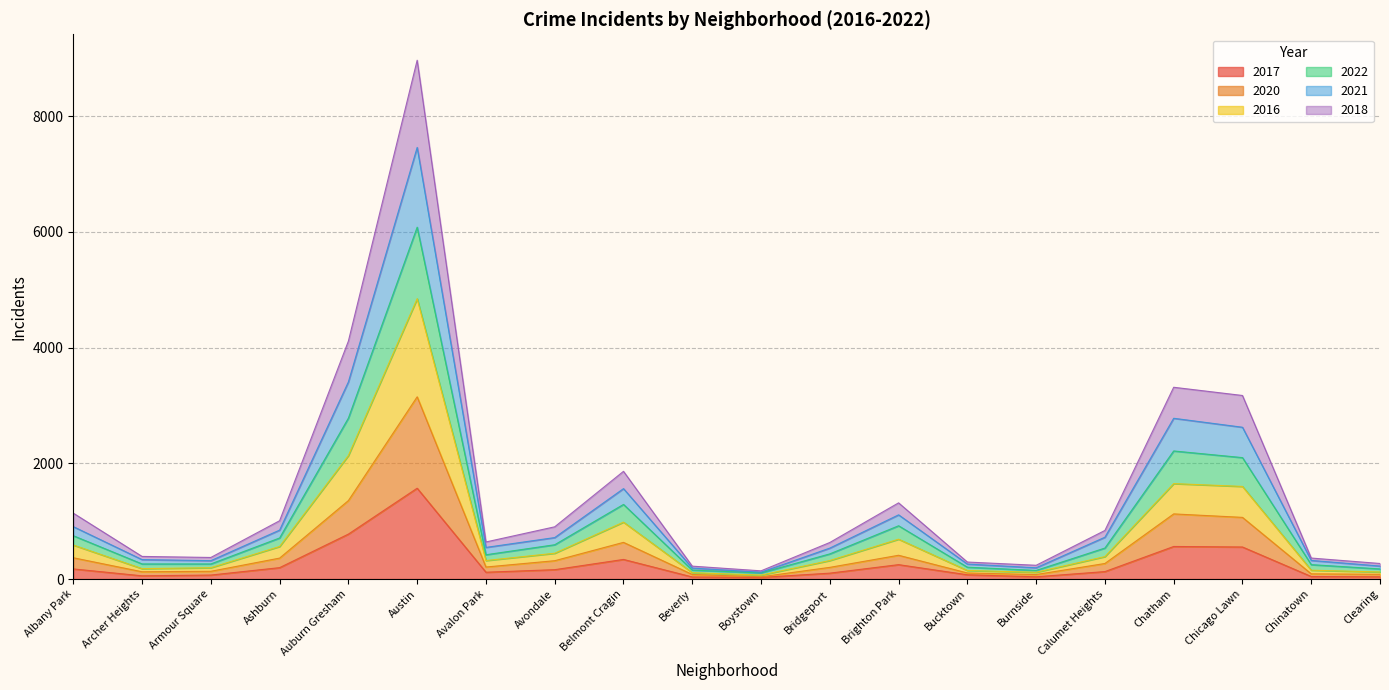

Does the chart have visible grid lines?

Yes